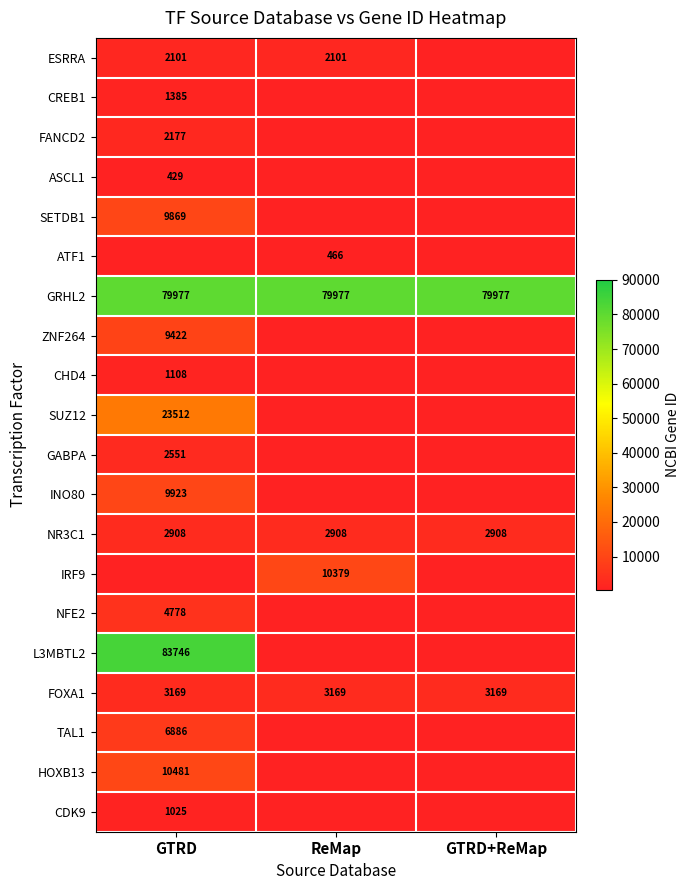

What is the difference between the highest and lowest values at GTRD?

83317.0